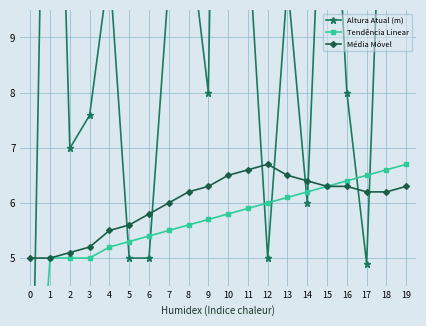

What is the value of the Altura Atual (m) point at the 19th from the left?

14.7